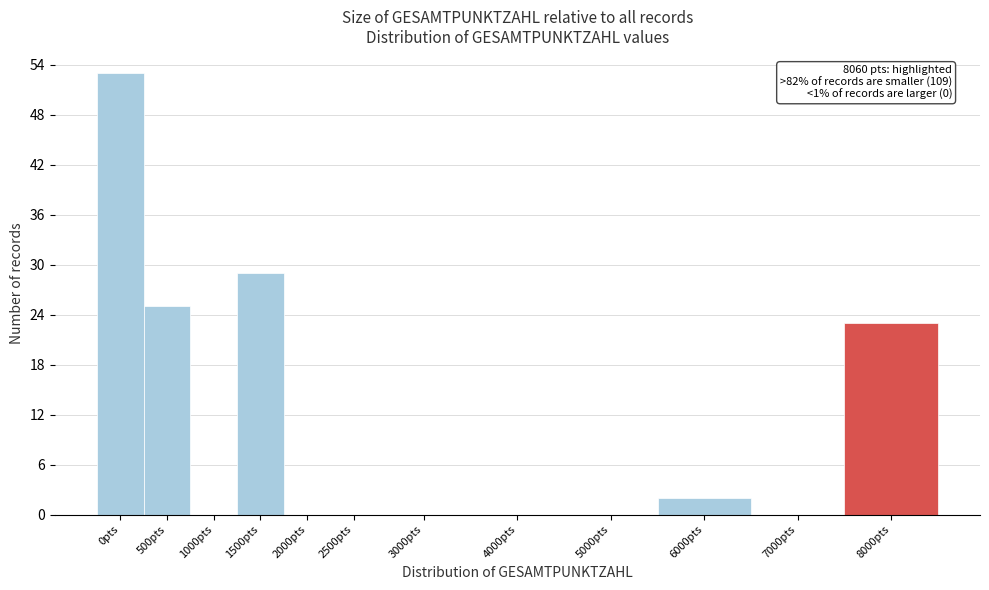

Reading left to right, list all the values displayed in this chart.

0pts=53	500pts=25	1000pts=0	1500pts=29	2000pts=0	2500pts=0	3000pts=0	4000pts=0	5000pts=0	6000pts=2	7000pts=0	8000pts=23